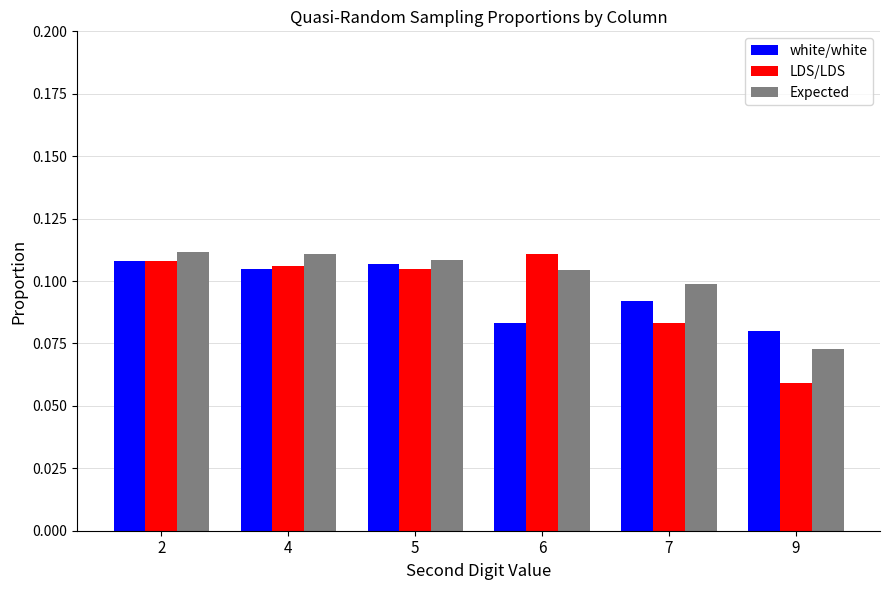

At which label is LDS/LDS closest to 0?

9